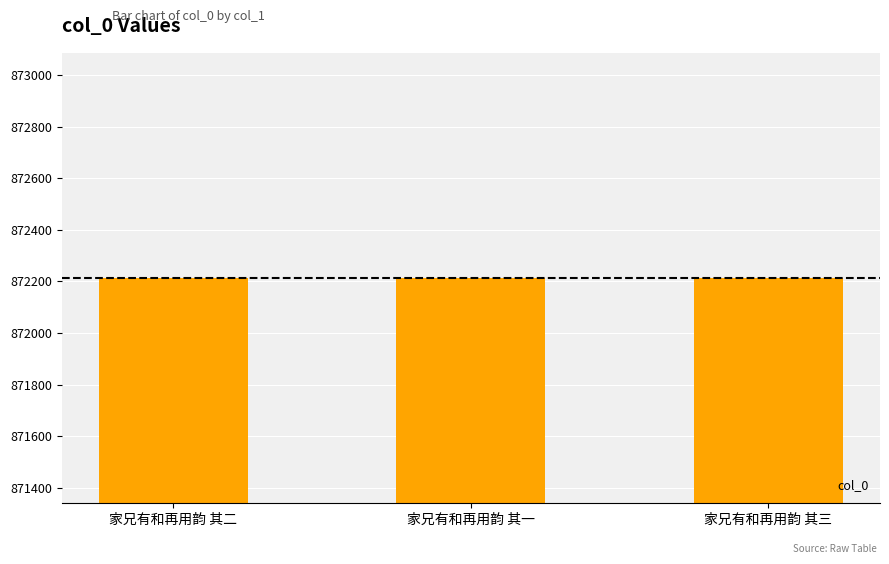

Is it true that the value at 家兄有和再用韵 其一 is 1207962?

False